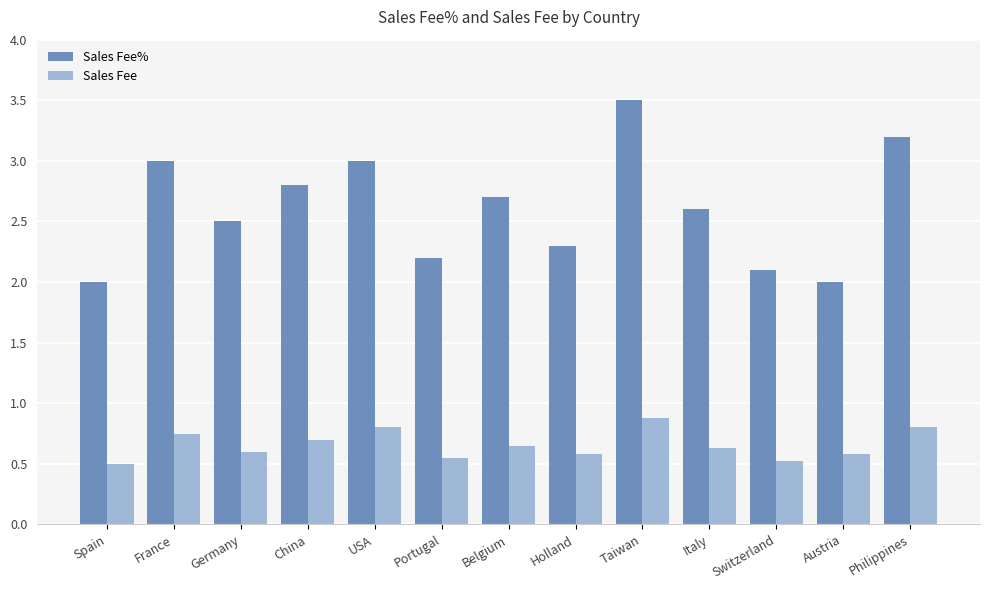

Does the chart contain any negative values?

No